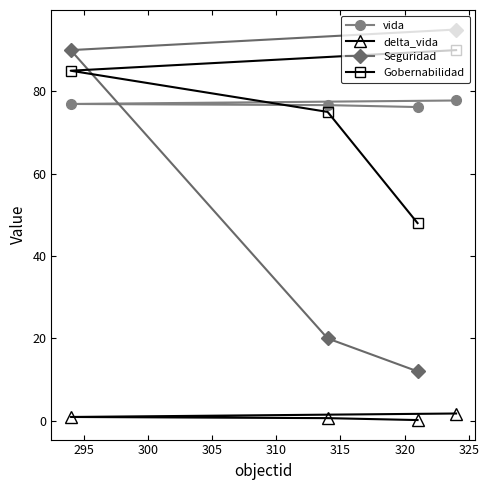

Rank the series by their maximum value, from lowest to highest.

delta_vida, vida, Gobernabilidad, Seguridad